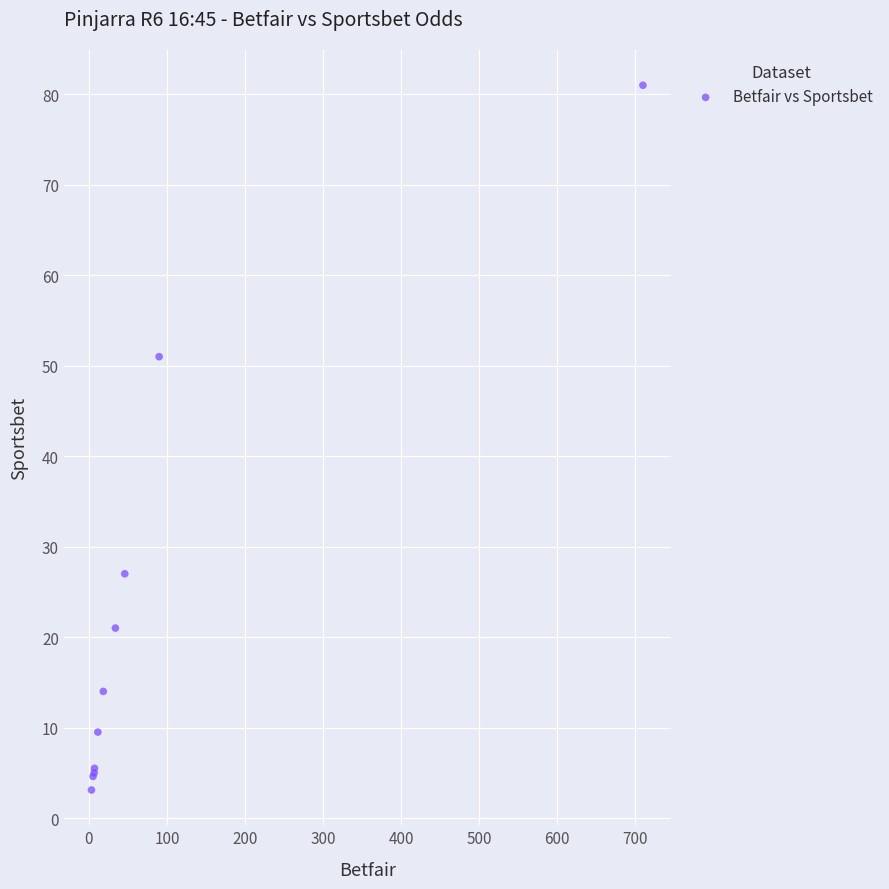

What Y value in the scatter plot is closest to 42?

51.0